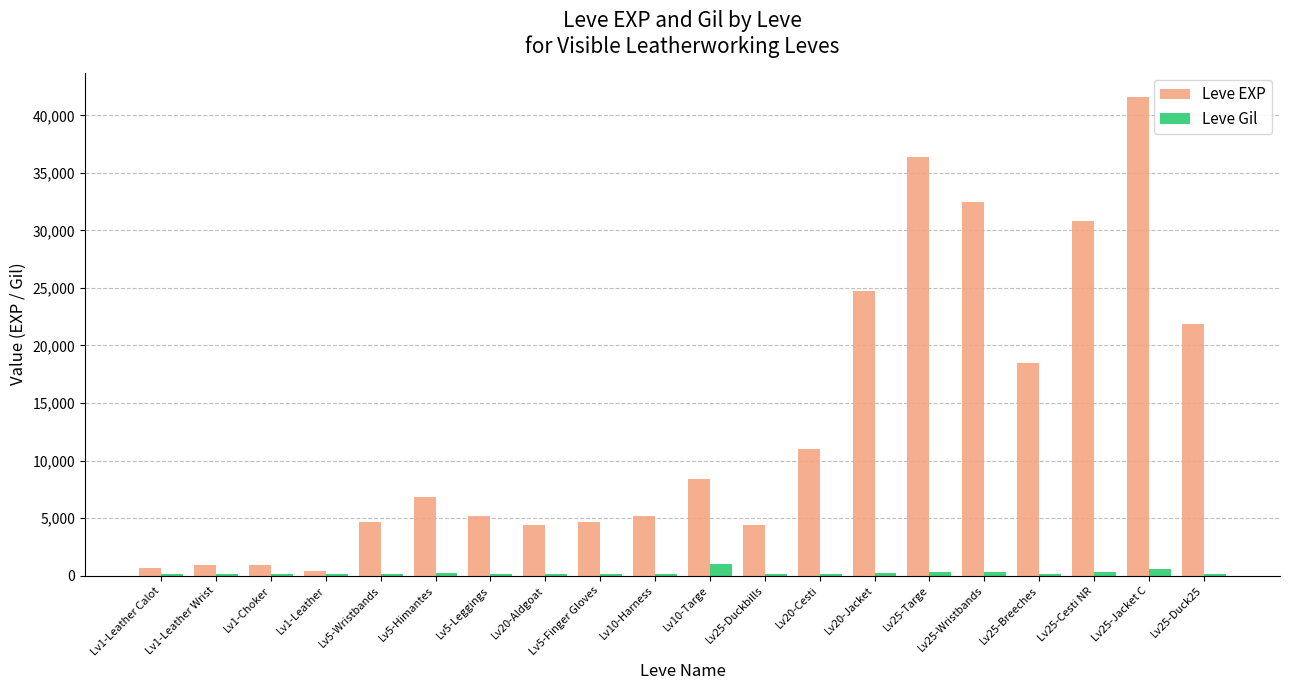

What is the spread (max minus min) of values at Lv1-Choker?

788